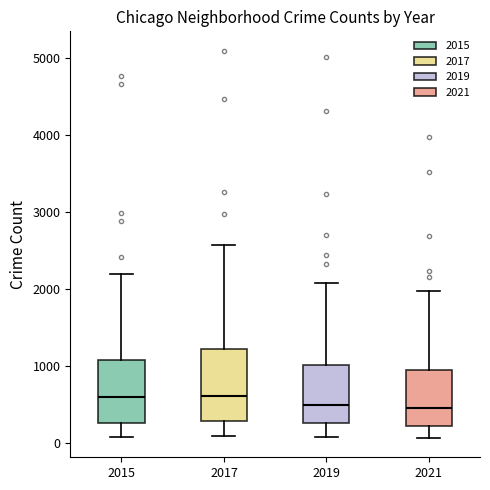

Reading left to right, transcribe this box plot: for each box, give where its median line is, the range the box spans, and where its two whiskers end, as read against the y-axis. The values are not printed on the chart, so give them approximately, as read against the axis.

2015: median 600, box 300 to 1100, whiskers 100 to 2200
2017: median 600, box 300 to 1200, whiskers 100 to 2600
2019: median 500, box 300 to 1000, whiskers 100 to 2100
2021: median 500, box 200 to 900, whiskers 100 to 2000